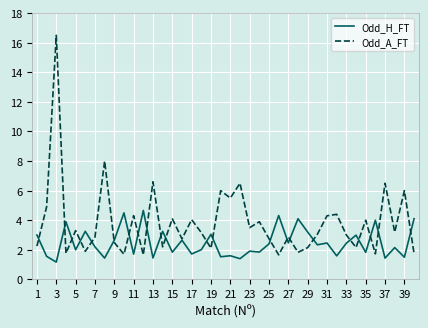

Count the number of categories in the chart.

40